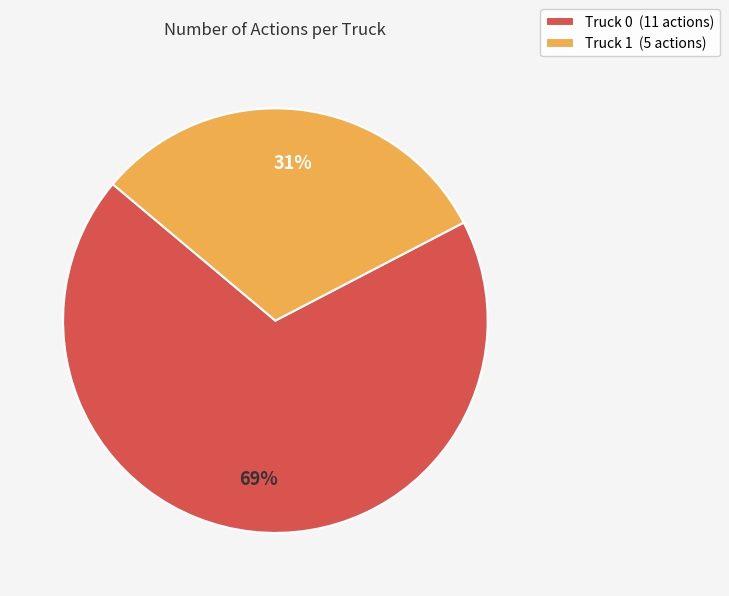

To the nearest percent, what is the average slice percentage?

50%